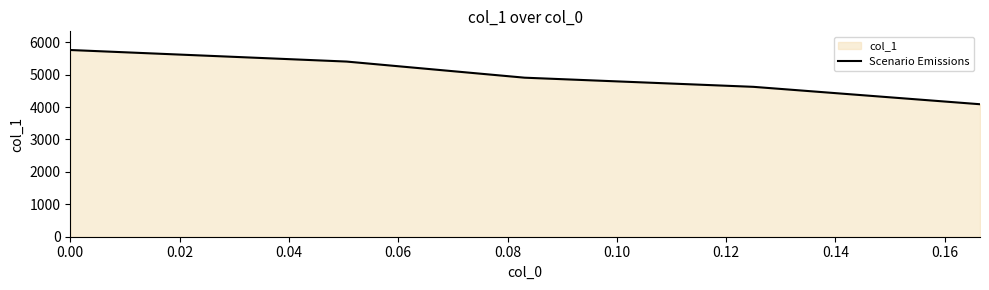

The chart shows a value of 5760.4 at 0.00. True or false?

True